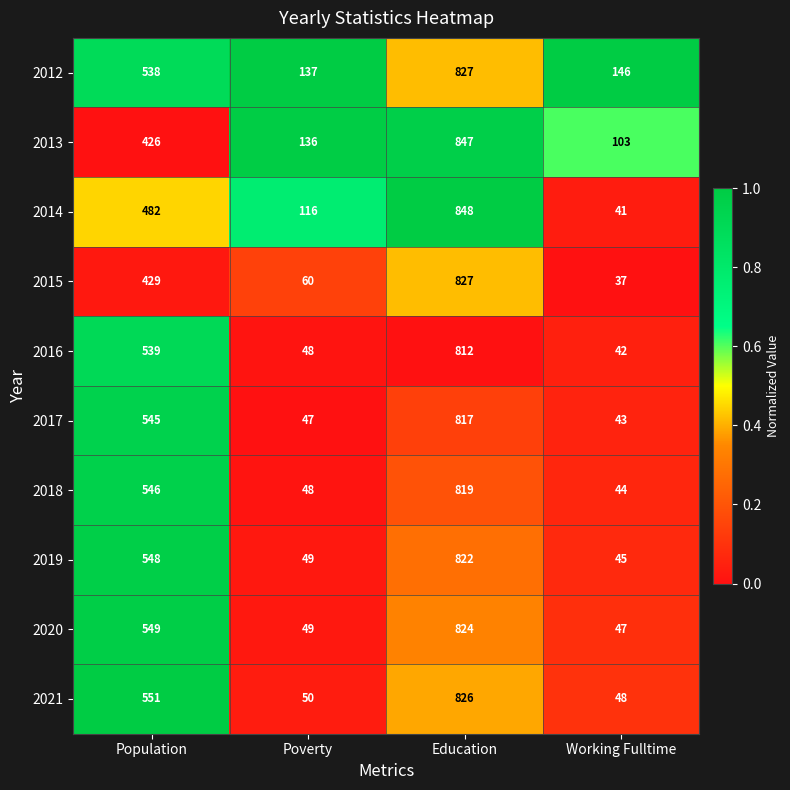

True or false: 2013 has a value of 48 at Poverty.

False